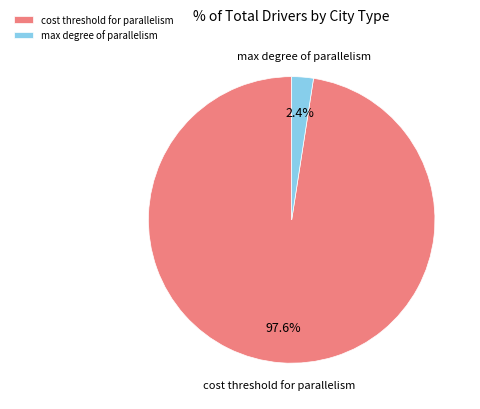

Rank the categories by value from lowest to highest.

max degree of parallelism, cost threshold for parallelism